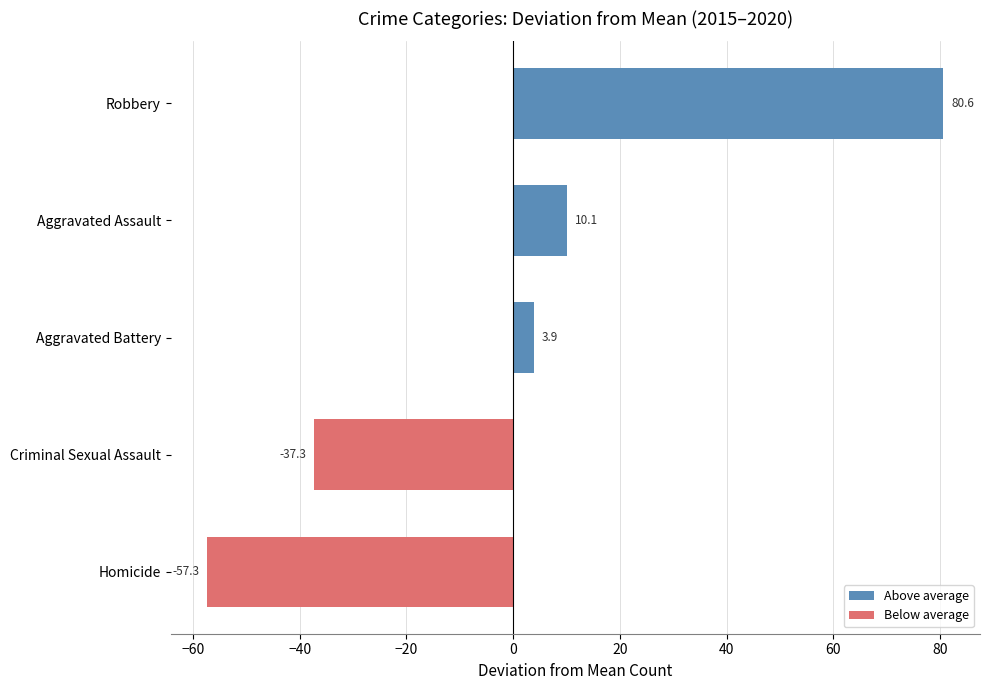

The value at Robbery is 80.6. True or false?

True